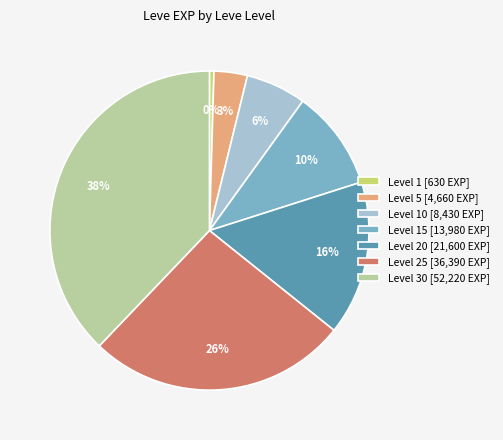

Which category has the smallest portion of the pie?

Level 1 [630 EXP]